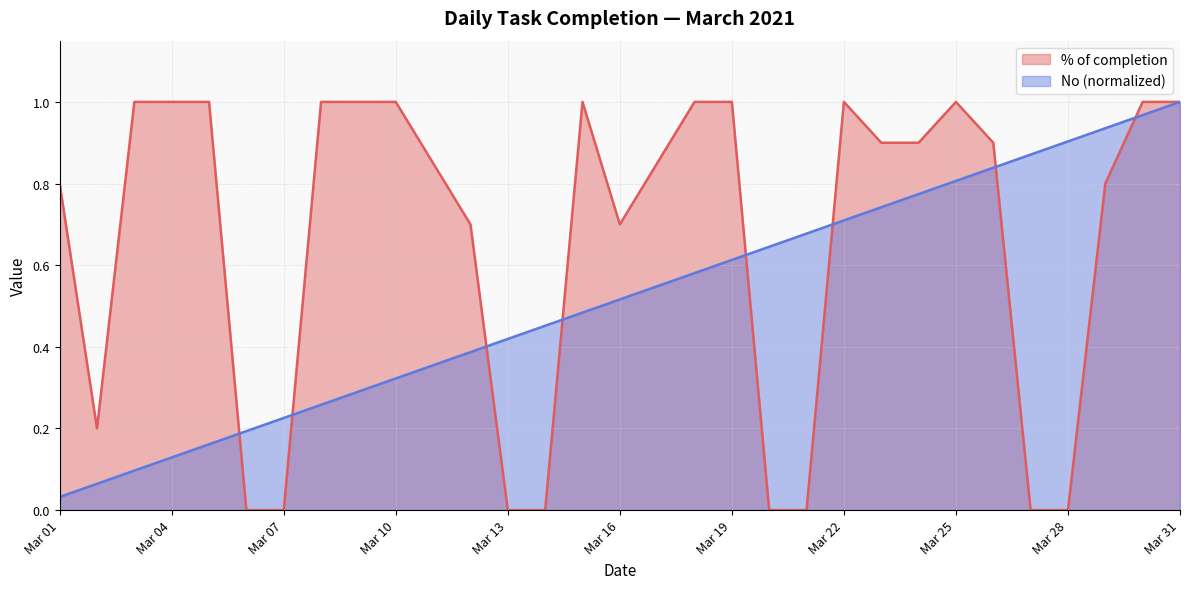

Which series has the largest range (max minus min)?

% of completion